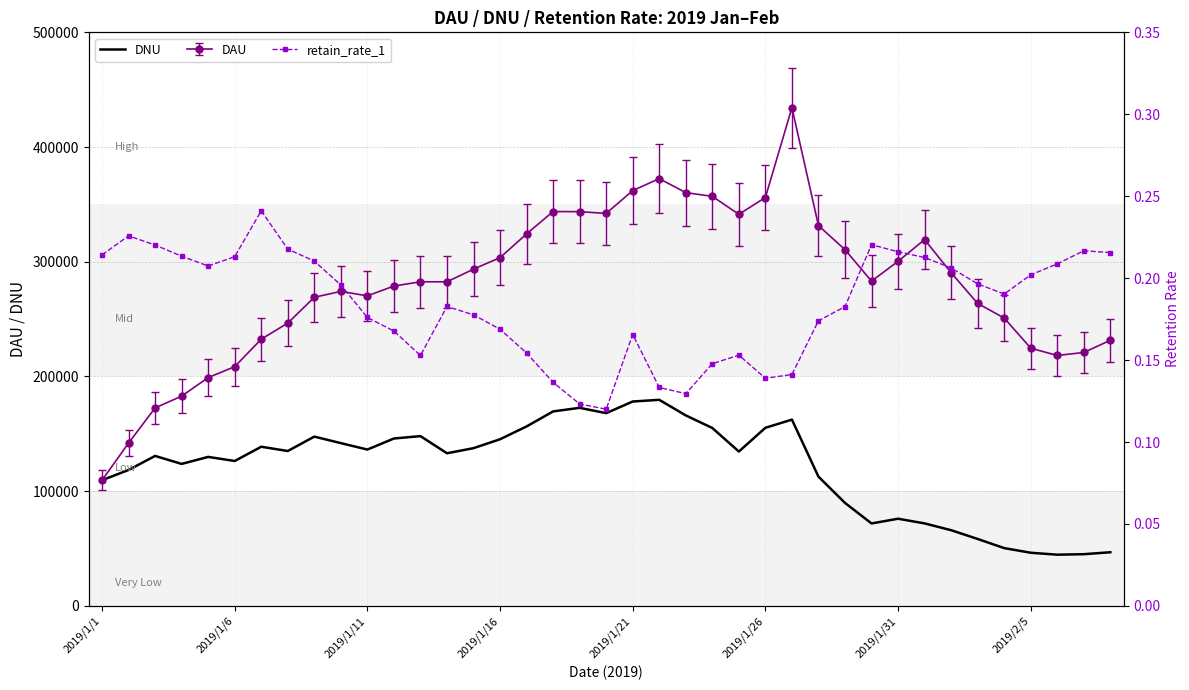

What is the approximate value of retain_rate_1 at 11?

0.2